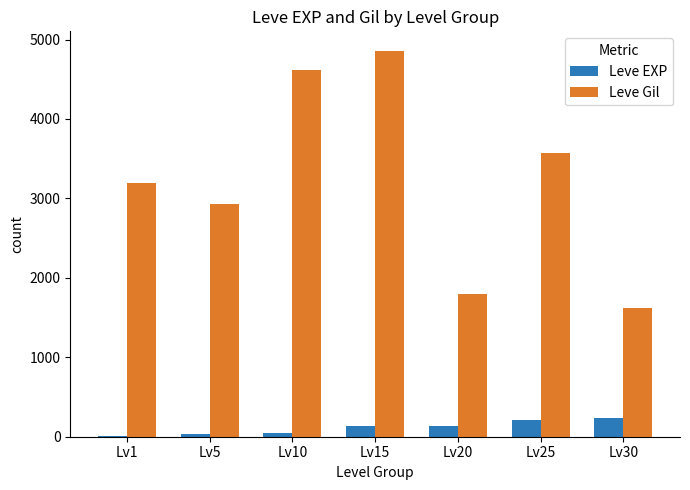

What is the greatest value displayed?

4860